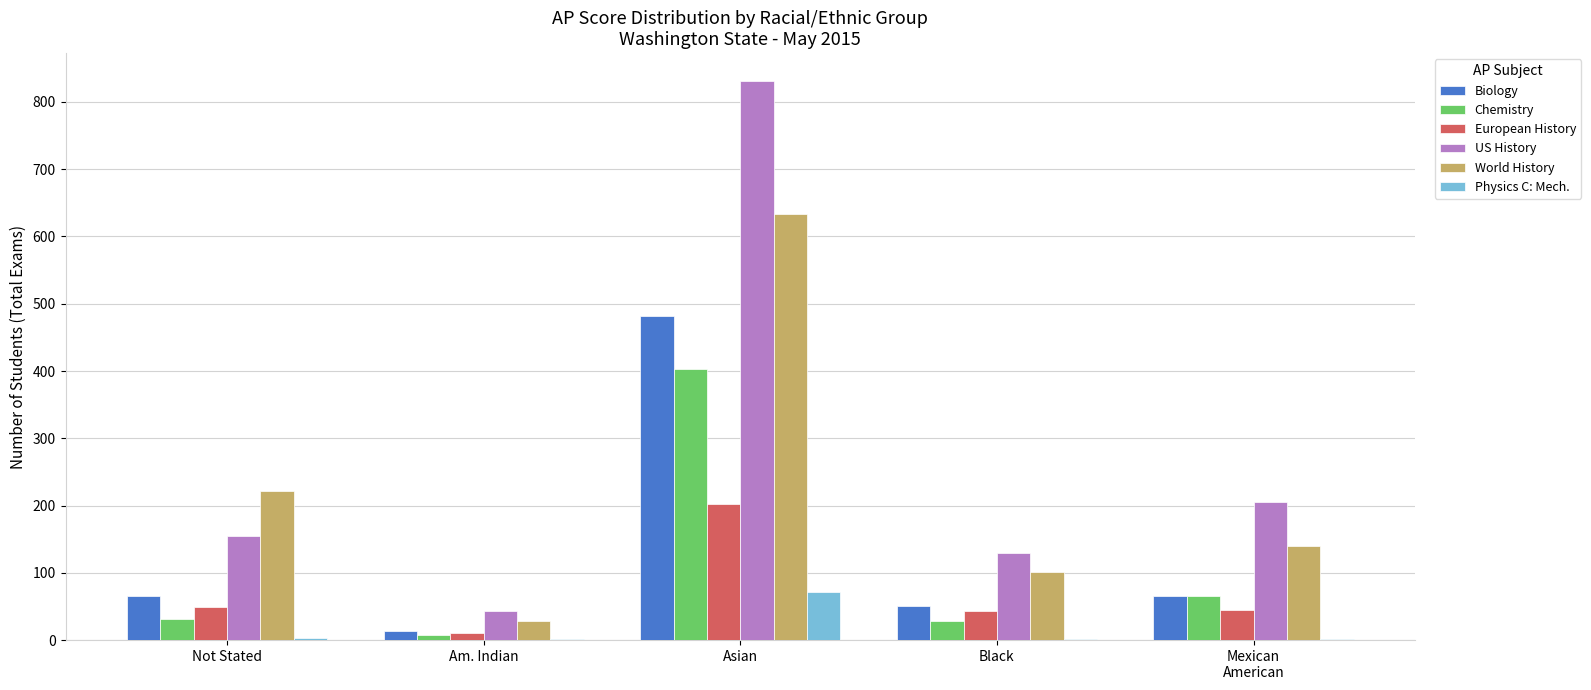

Are the bars horizontal?

No